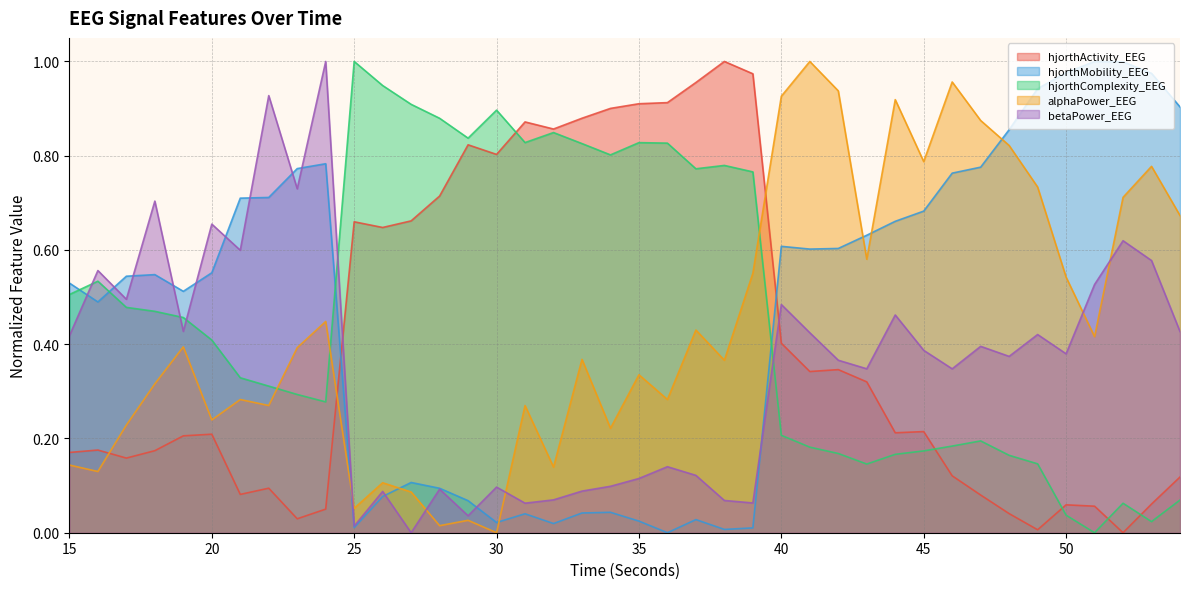

Reading left to right, list all the values displayed in this chart.

hjorthActivity_EEG: 15=0.2	16=0.2	17=0.2	18=0.2	19=0.2	20=0.2	21=0.1	22=0.1	23=0.0	24=0.1	25=0.7	26=0.6	27=0.7	28=0.7	29=0.8	30=0.8	31=0.9	32=0.9	33=0.9	34=0.9	35=0.9	36=0.9	37=1.0	38=1.0	39=1.0	40=0.4	41=0.3	42=0.3	43=0.3	44=0.2	45=0.2	46=0.1	47=0.1	48=0.0	49=0.0	50=0.1	51=0.1	52=0.0	53=0.1	54=0.1
hjorthMobility_EEG: 15=0.5	16=0.5	17=0.5	18=0.5	19=0.5	20=0.6	21=0.7	22=0.7	23=0.8	24=0.8	25=0.0	26=0.1	27=0.1	28=0.1	29=0.1	30=0.0	31=0.0	32=0.0	33=0.0	34=0.0	35=0.0	36=0.0	37=0.0	38=0.0	39=0.0	40=0.6	41=0.6	42=0.6	43=0.6	44=0.7	45=0.7	46=0.8	47=0.8	48=0.9	49=0.9	50=1.0	51=1.0	52=1.0	53=1.0	54=0.9
hjorthComplexity_EEG: 15=0.5	16=0.5	17=0.5	18=0.5	19=0.5	20=0.4	21=0.3	22=0.3	23=0.3	24=0.3	25=1.0	26=0.9	27=0.9	28=0.9	29=0.8	30=0.9	31=0.8	32=0.8	33=0.8	34=0.8	35=0.8	36=0.8	37=0.8	38=0.8	39=0.8	40=0.2	41=0.2	42=0.2	43=0.1	44=0.2	45=0.2	46=0.2	47=0.2	48=0.2	49=0.1	50=0.0	51=0.0	52=0.1	53=0.0	54=0.1
alphaPower_EEG: 15=0.1	16=0.1	17=0.2	18=0.3	19=0.4	20=0.2	21=0.3	22=0.3	23=0.4	24=0.4	25=0.1	26=0.1	27=0.1	28=0.0	29=0.0	30=0.0	31=0.3	32=0.1	33=0.4	34=0.2	35=0.3	36=0.3	37=0.4	38=0.4	39=0.6	40=0.9	41=1.0	42=0.9	43=0.6	44=0.9	45=0.8	46=1.0	47=0.9	48=0.8	49=0.7	50=0.5	51=0.4	52=0.7	53=0.8	54=0.7
betaPower_EEG: 15=0.4	16=0.6	17=0.5	18=0.7	19=0.4	20=0.7	21=0.6	22=0.9	23=0.7	24=1.0	25=0.0	26=0.1	27=0.0	28=0.1	29=0.0	30=0.1	31=0.1	32=0.1	33=0.1	34=0.1	35=0.1	36=0.1	37=0.1	38=0.1	39=0.1	40=0.5	41=0.4	42=0.4	43=0.3	44=0.5	45=0.4	46=0.3	47=0.4	48=0.4	49=0.4	50=0.4	51=0.5	52=0.6	53=0.6	54=0.4